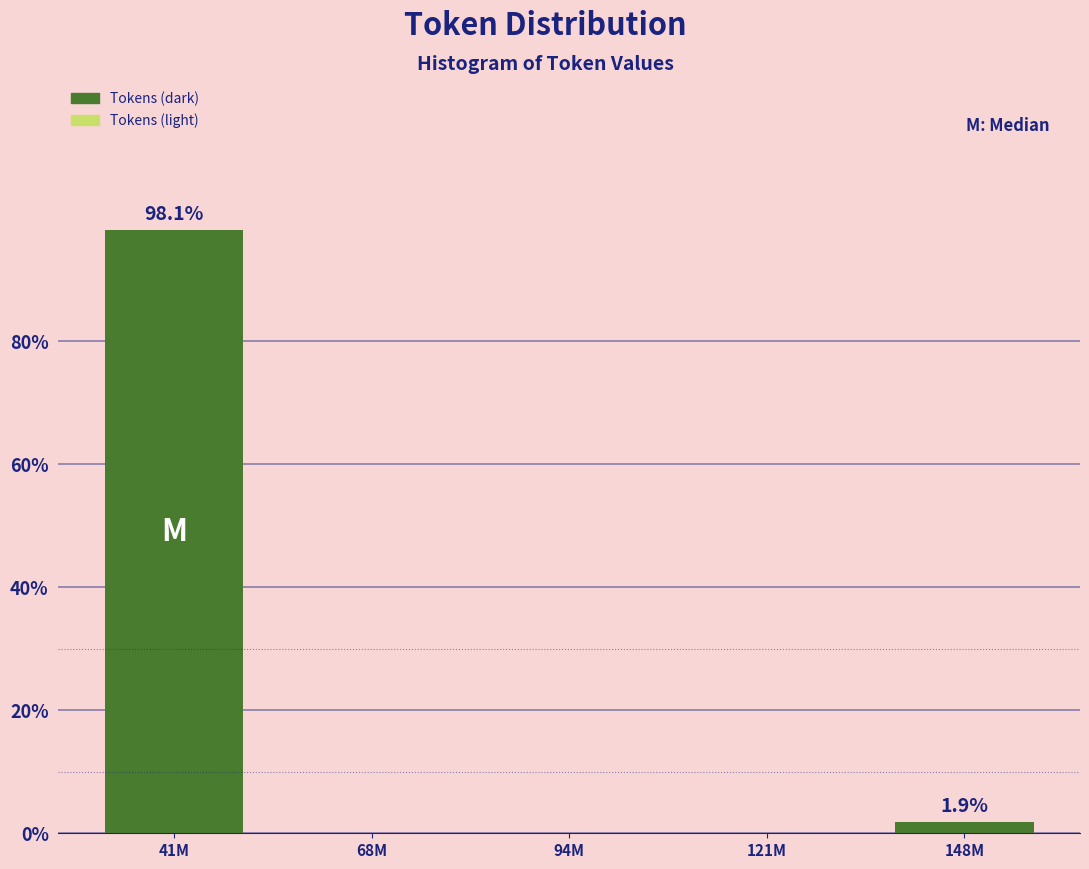

What value does the data have at 41M?

98.1